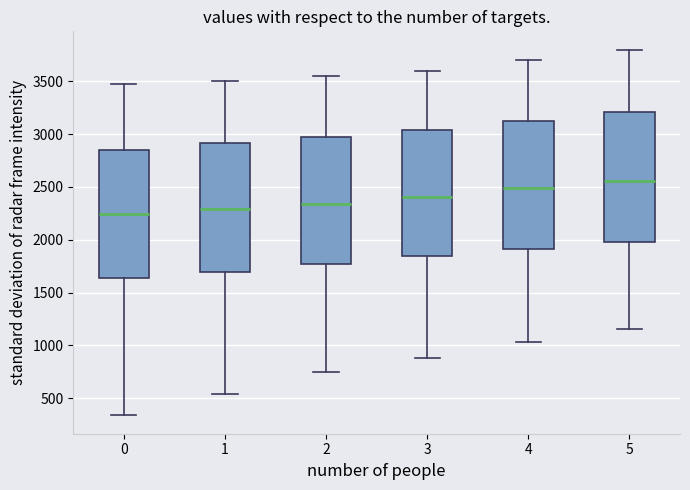

Reading left to right, read every box against the y-axis: the position of its median line, the range the box covers, and the ends of its whiskers. The values are not printed on the chart, so give them approximately, as read against the axis.

0: median 2250, box 1650 to 2850, whiskers 350 to 3500
1: median 2300, box 1700 to 2900, whiskers 550 to 3500
2: median 2350, box 1750 to 2950, whiskers 750 to 3550
3: median 2400, box 1850 to 3050, whiskers 900 to 3600
4: median 2500, box 1900 to 3150, whiskers 1050 to 3700
5: median 2550, box 2000 to 3200, whiskers 1150 to 3800